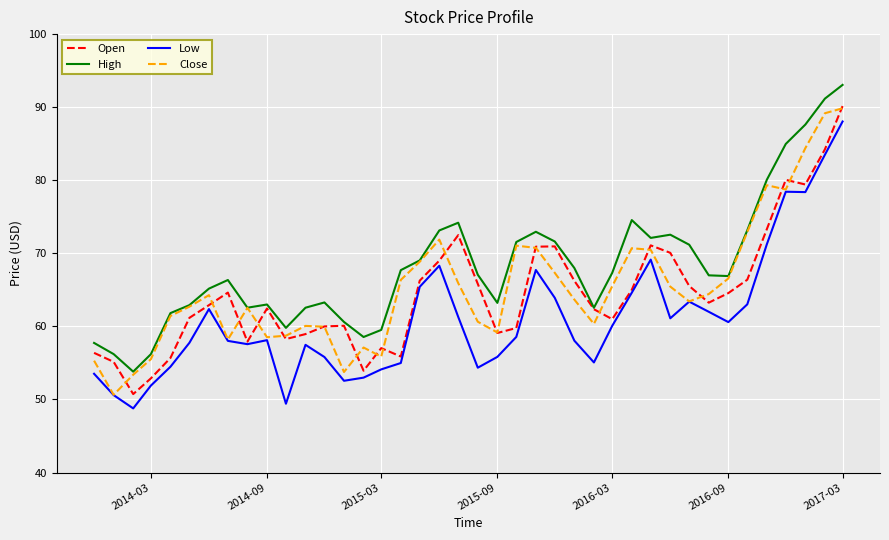

What is the minimum value for Open?

50.7